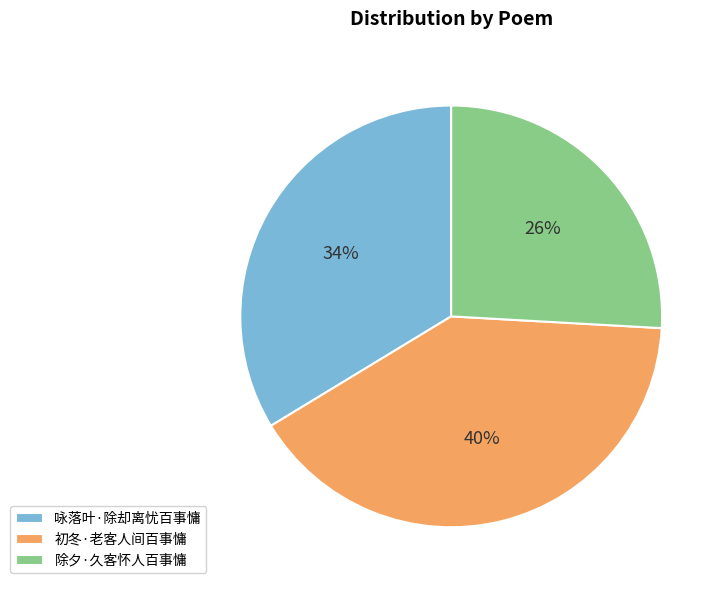

To the nearest percent, what is the combined percentage of 除夕·久客怀人百事慵 and 咏落叶·除却离忧百事慵?

60%